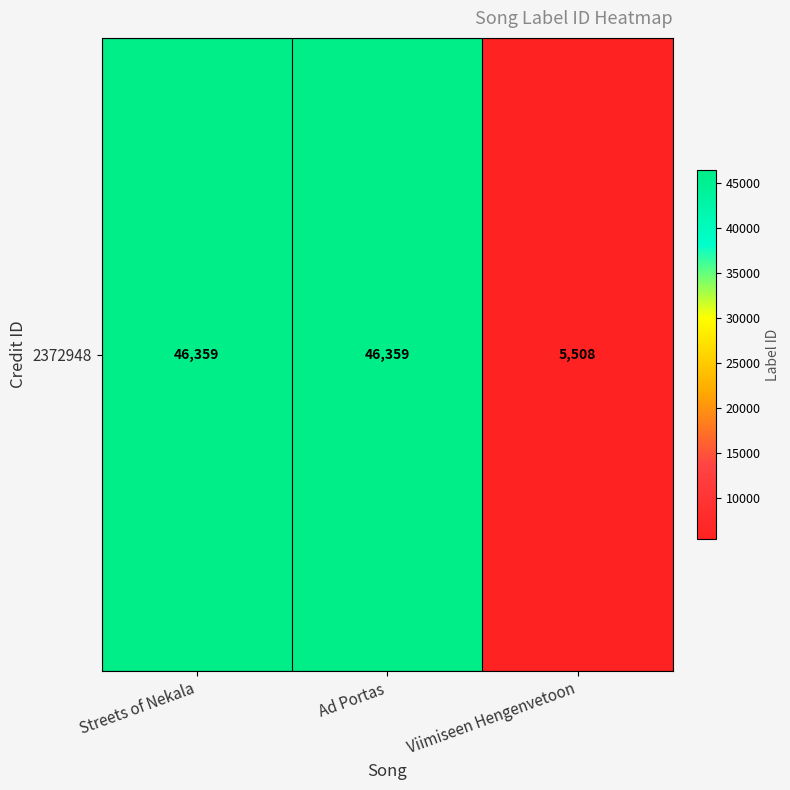

How many values are between 5508 and 46359?

3